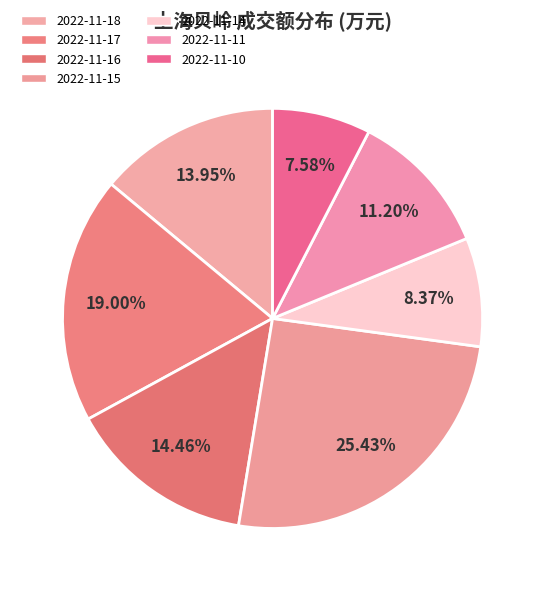

To the nearest percent, what percentage of the pie is 2022-11-16?

14%